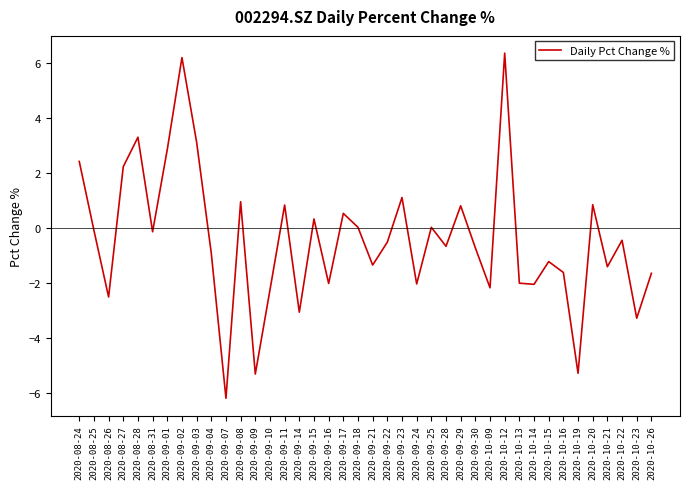

At which category does the data reach its first local valley?

2020-08-26